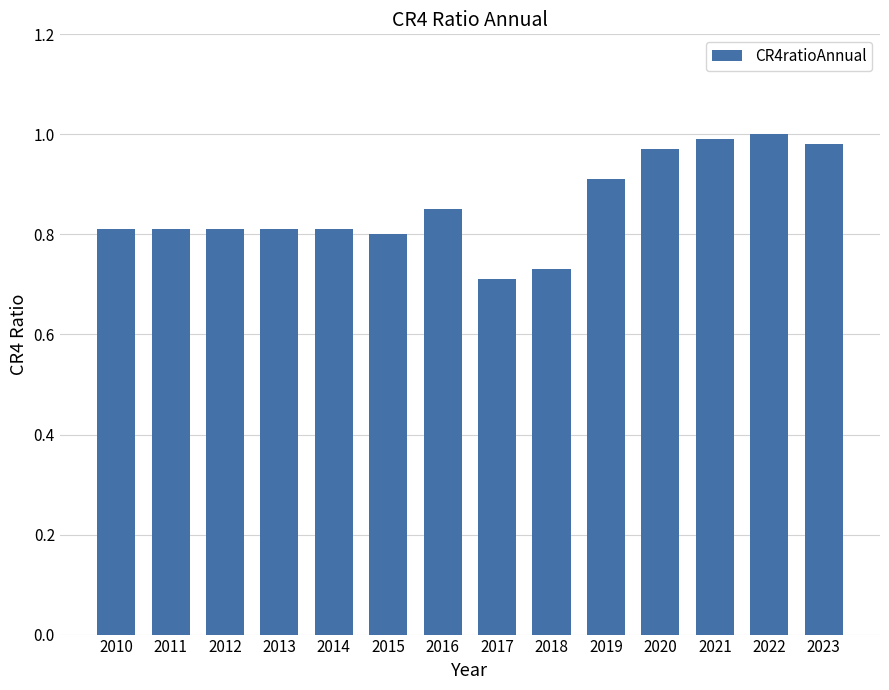

What is the difference between the maximum and minimum values?

0.3